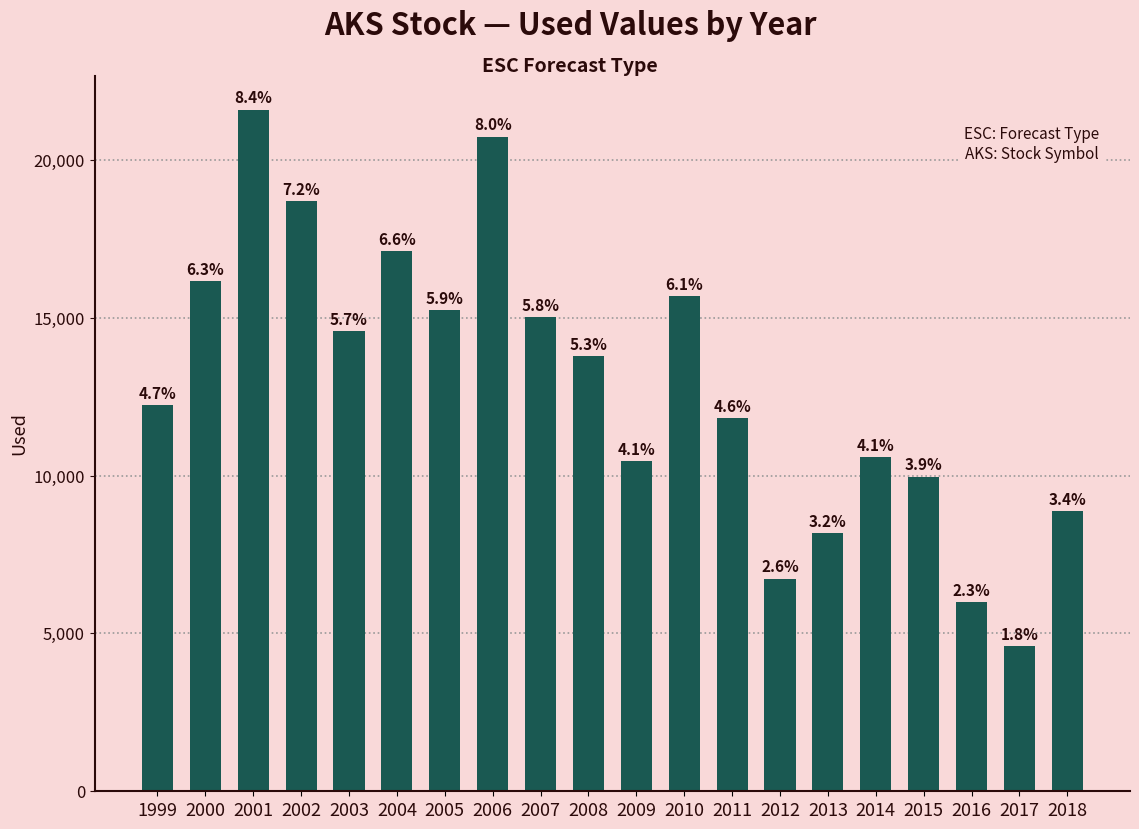

List the labels in order of value, largest first.

2001, 2006, 2002, 2004, 2000, 2010, 2005, 2007, 2003, 2008, 1999, 2011, 2014, 2009, 2015, 2018, 2013, 2012, 2016, 2017